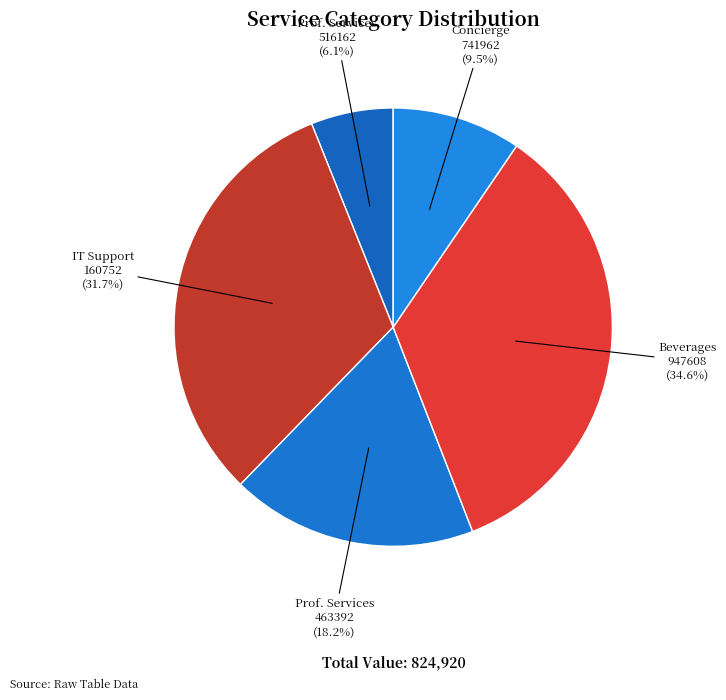

Count the number of slices in the pie.

5